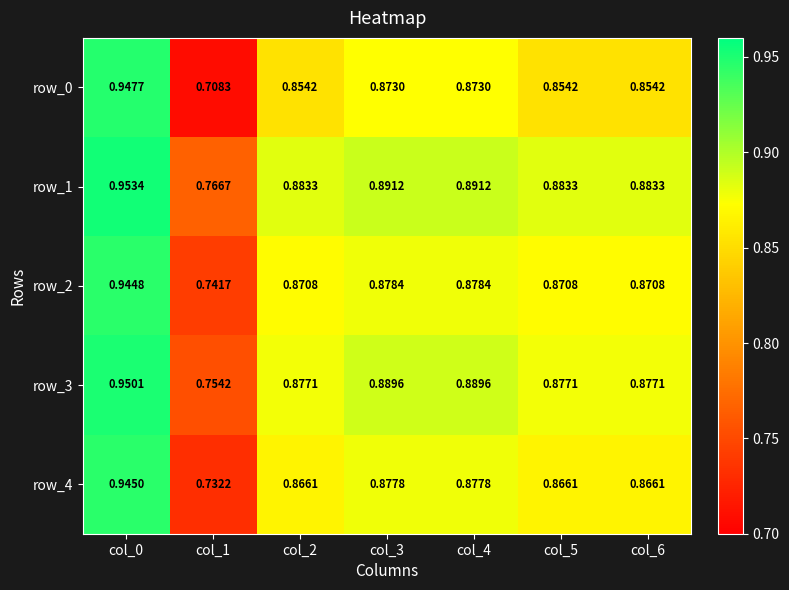

What is the minimum value shown in the chart?

0.7